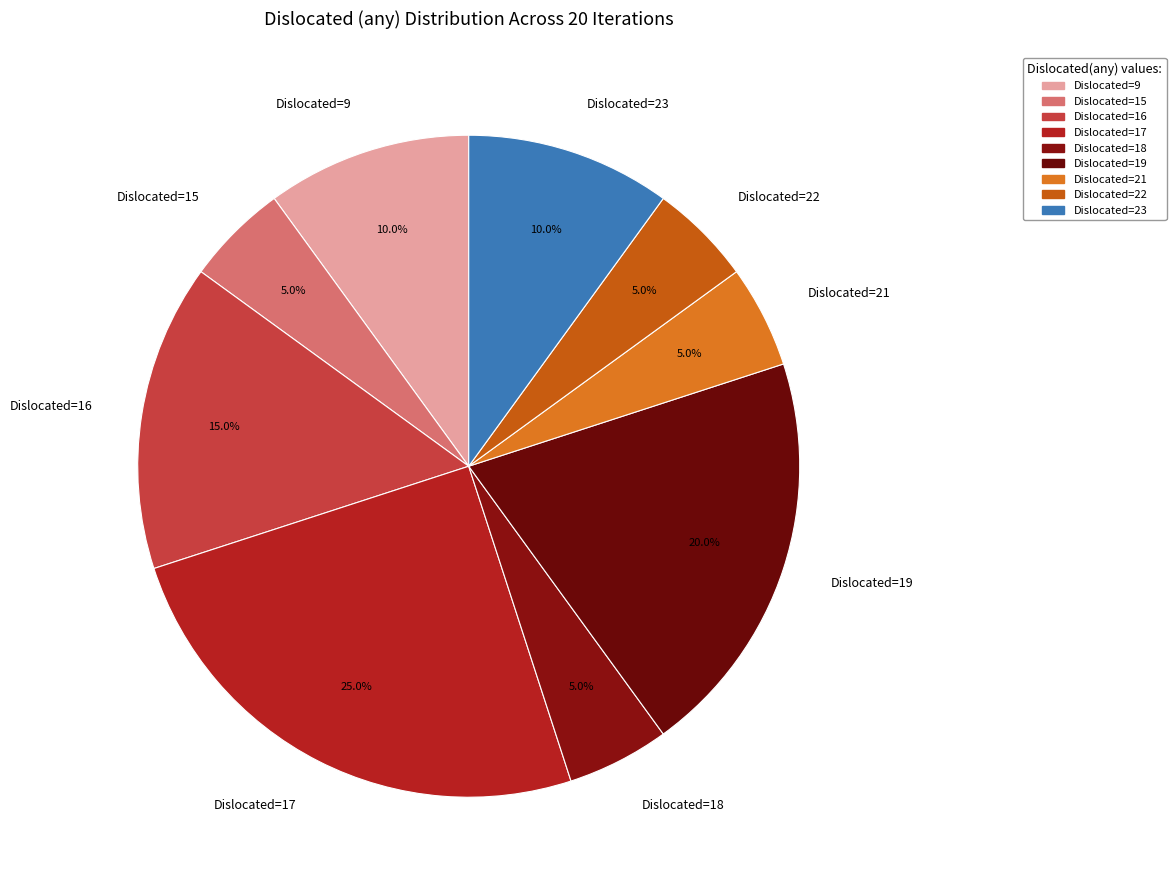

Which category has the biggest portion of the pie?

Dislocated=17